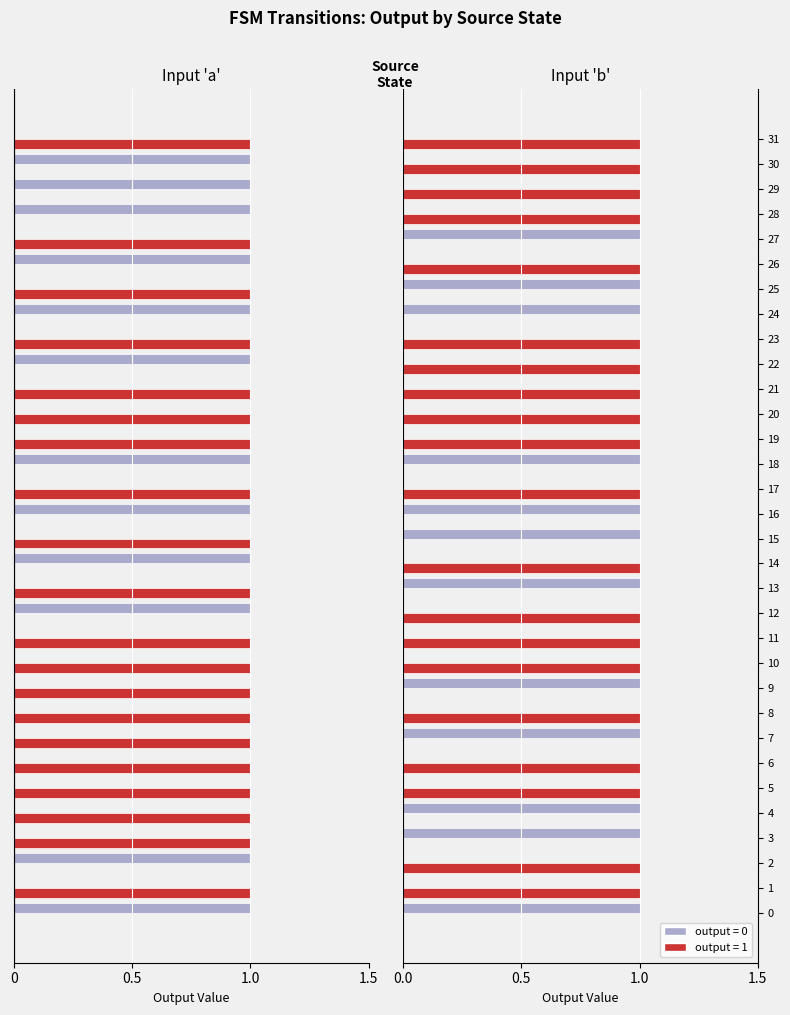

What is the label of the 5th bar from the right?

27